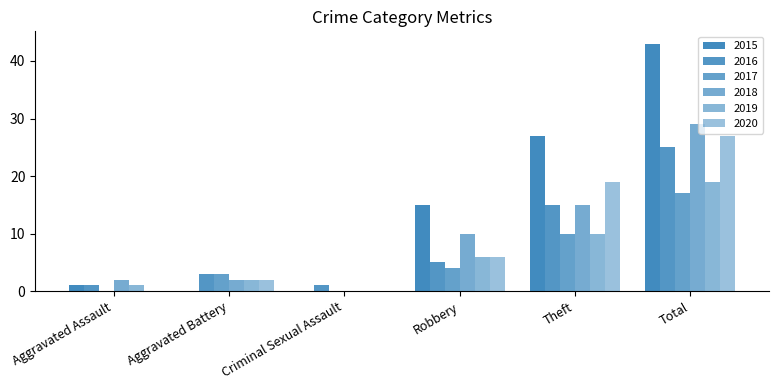

What is the sum of all 2020 values?

54